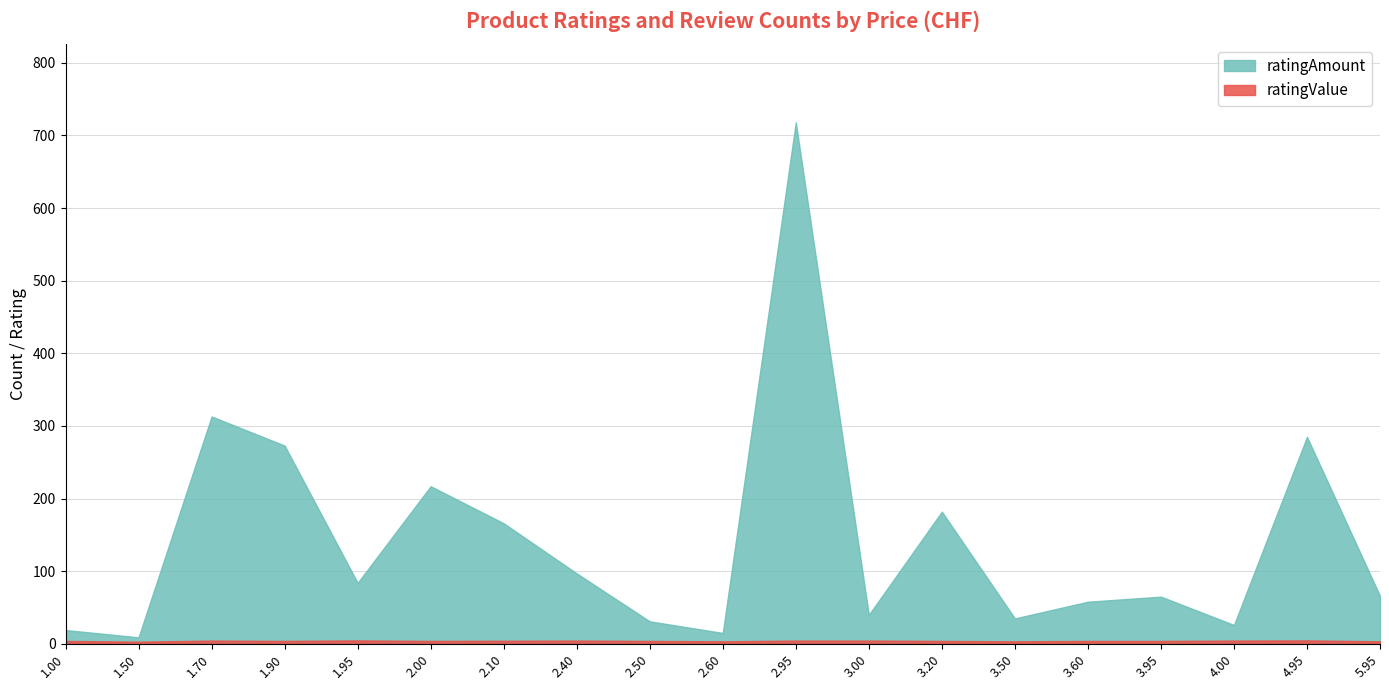

What is the sum of all ratingValue values?

77.8